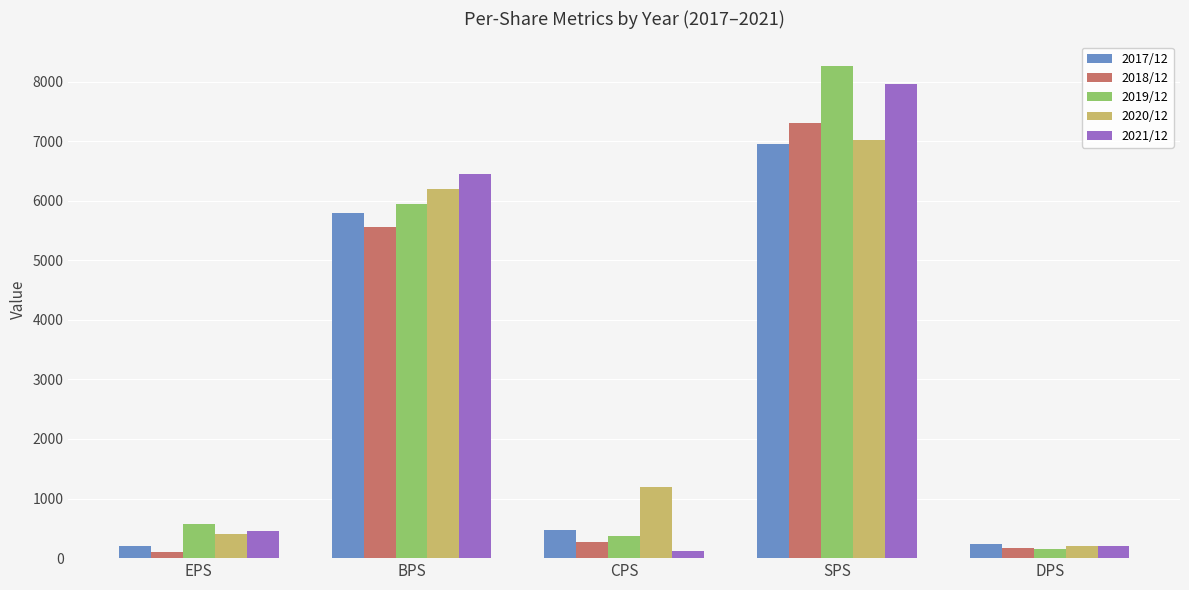

At how many categories does at least one series exceed 6287?

2